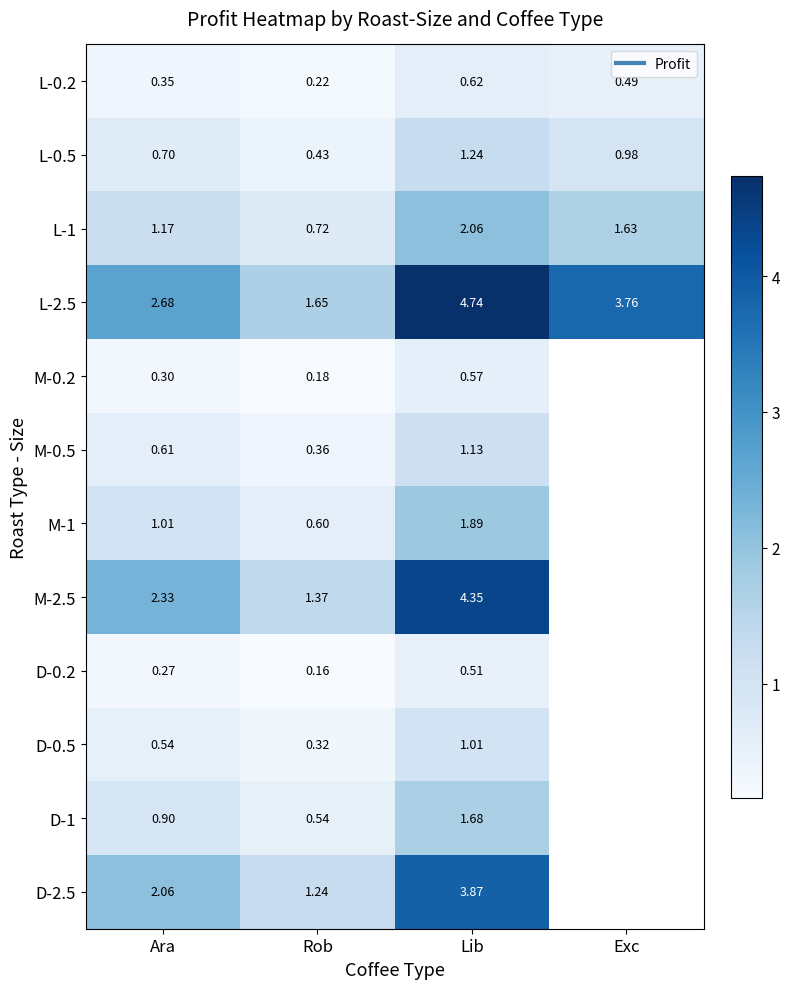

What is the sum of all L-0.2 values?

1.7